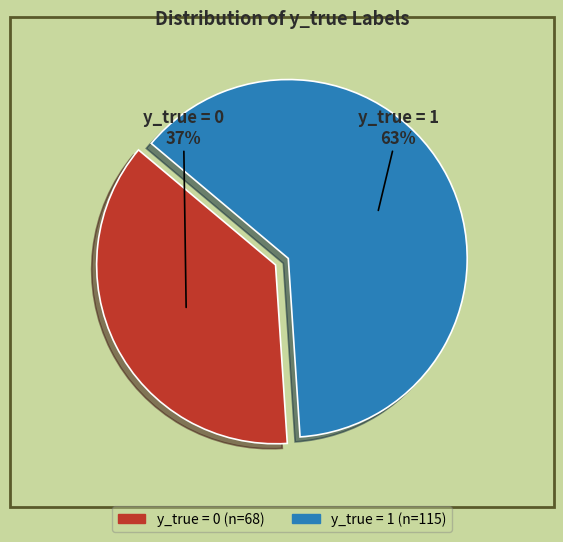

To the nearest percent, what is the difference between the largest and smallest slice percentages?

26%